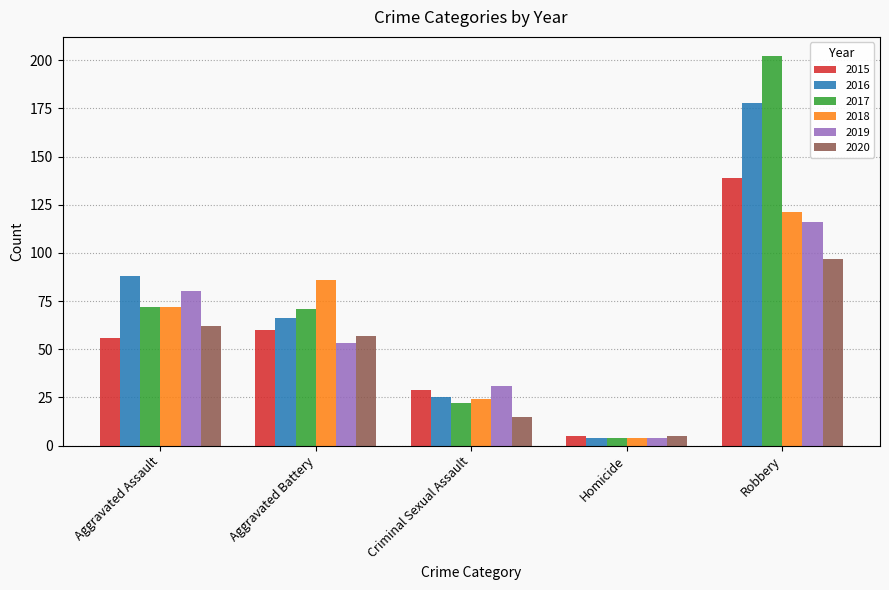

What is the total value across all series at Criminal Sexual Assault?

146